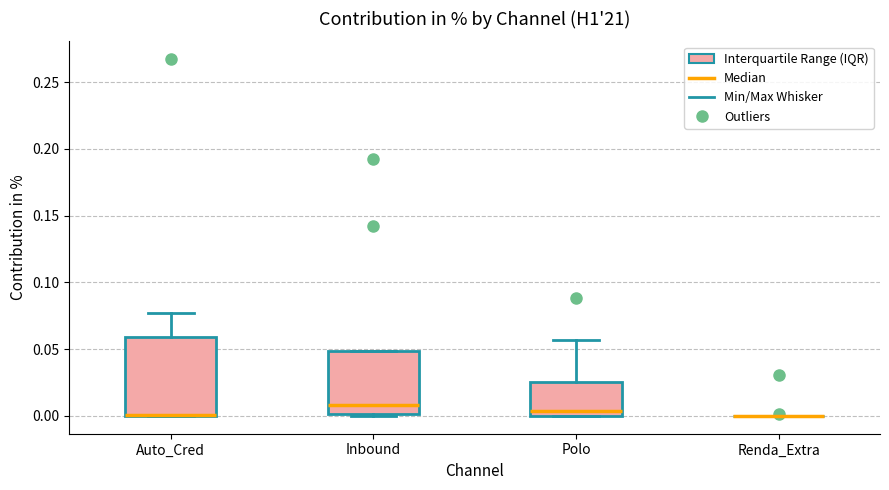

Reading left to right, read every box against the y-axis: the position of its median line, the range the box covers, and the ends of its whiskers. The values are not printed on the chart, so give them approximately, as read against the axis.

Auto_Cred: median 0.000 (drawn on the box's lower edge), box 0.000 to 0.060, whiskers 0.000 to 0.075
Inbound: median 0.010, box 0.000 to 0.050, whiskers 0.000 (just below the box's lower edge) to 0.050
Polo: median 0.005, box 0.000 to 0.025, whiskers 0.000 to 0.055
Renda_Extra: box collapsed to a line at 0.000, whiskers 0.000 to 0.000